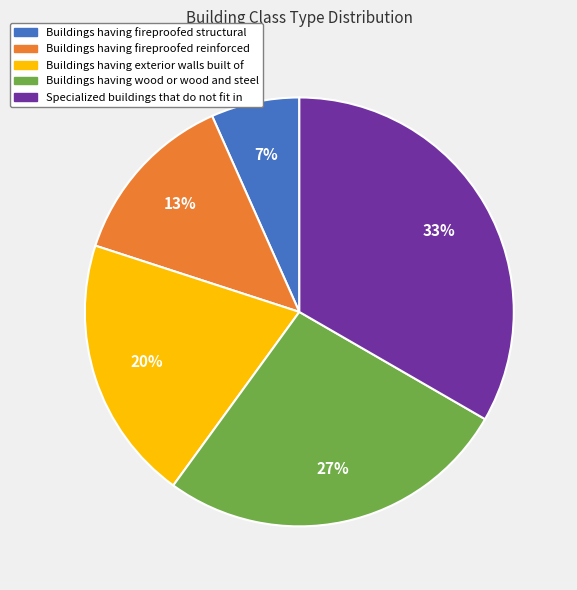

Is it true that Specialized buildings that do not fit in is 28% of the pie?

False